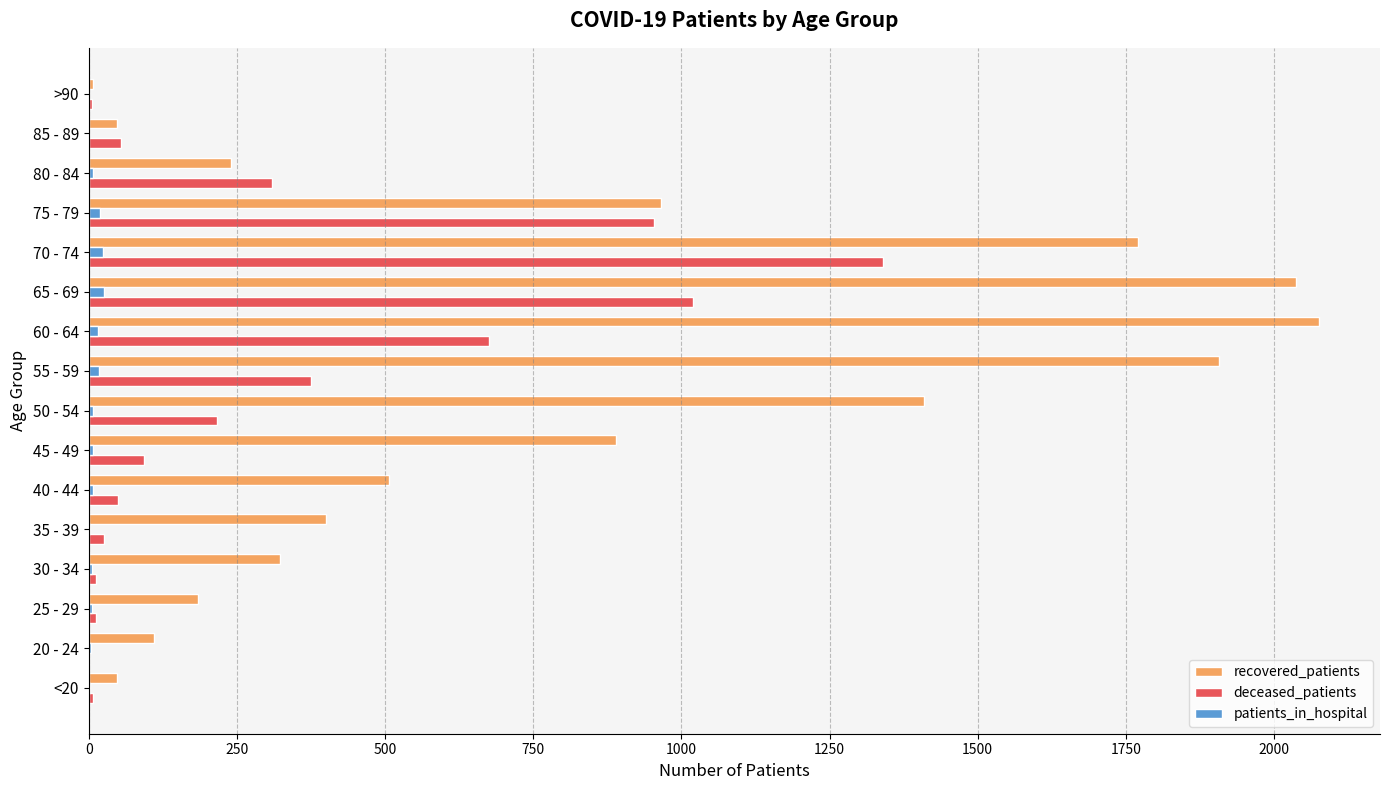

Which series has the largest total across all categories?

recovered_patients